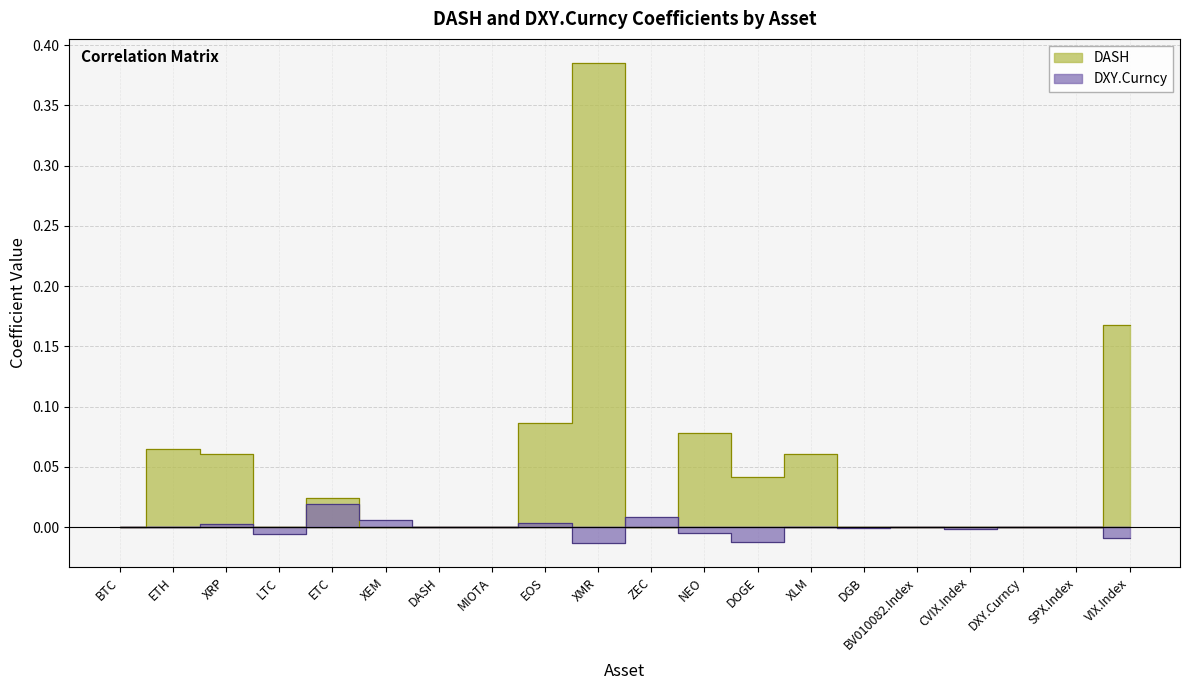

Reading right to left, list all the values displayed in this chart.

DASH: VIX.Index=0.2	SPX.Index=0.0	DXY.Curncy=0.0	CVIX.Index=0.0	BV010082.Index=0.0	DGB=0.0	XLM=0.1	DOGE=0.0	NEO=0.1	ZEC=0.0	XMR=0.4	EOS=0.1	MIOTA=0.0	DASH=0.0	XEM=0.0	ETC=0.0	LTC=0.0	XRP=0.1	ETH=0.1	BTC=0.0
DXY.Curncy: VIX.Index=-0.0	SPX.Index=0.0	DXY.Curncy=0.0	CVIX.Index=-0.0	BV010082.Index=0.0	DGB=-0.0	XLM=0.0	DOGE=-0.0	NEO=-0.0	ZEC=0.0	XMR=-0.0	EOS=0.0	MIOTA=0.0	DASH=0.0	XEM=0.0	ETC=0.0	LTC=-0.0	XRP=0.0	ETH=0.0	BTC=0.0